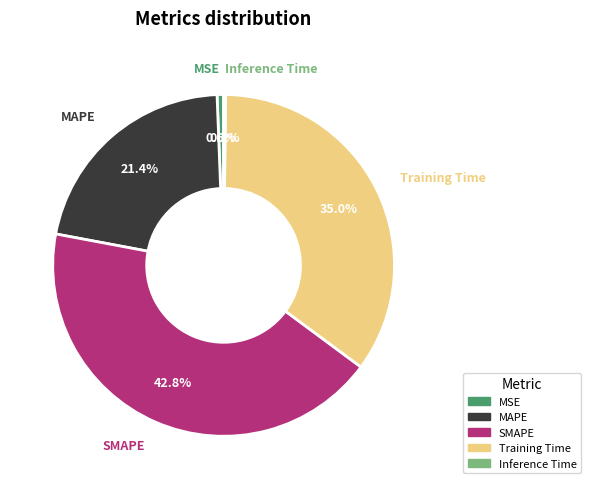

Does MAPE represent more than half of the total?

No